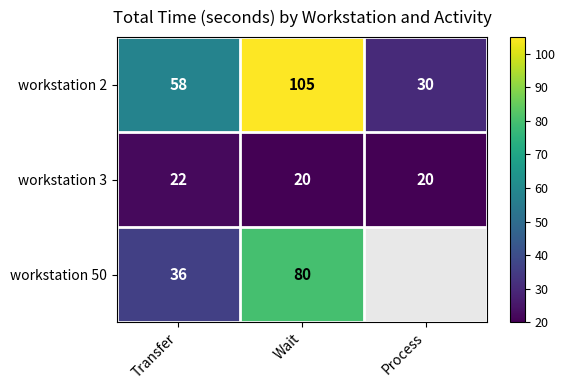

At which category is the sum across all series the highest?

Wait